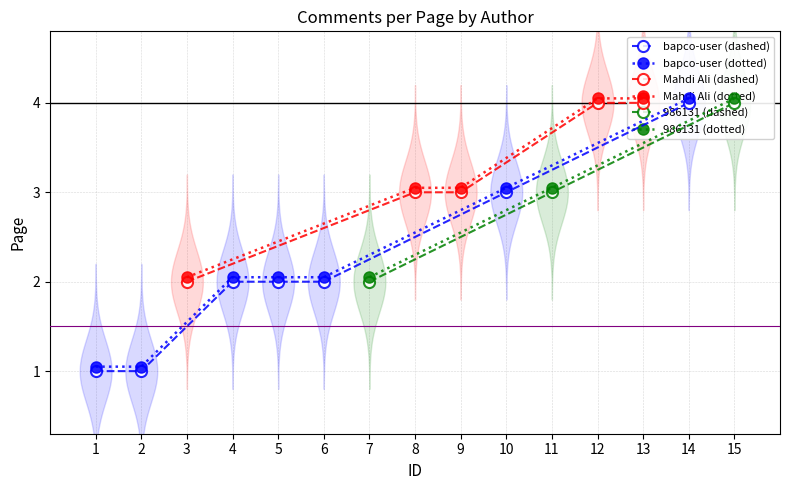

Rank the series by their maximum value, from lowest to highest.

bapco-user, Mahdi Ali, 986131